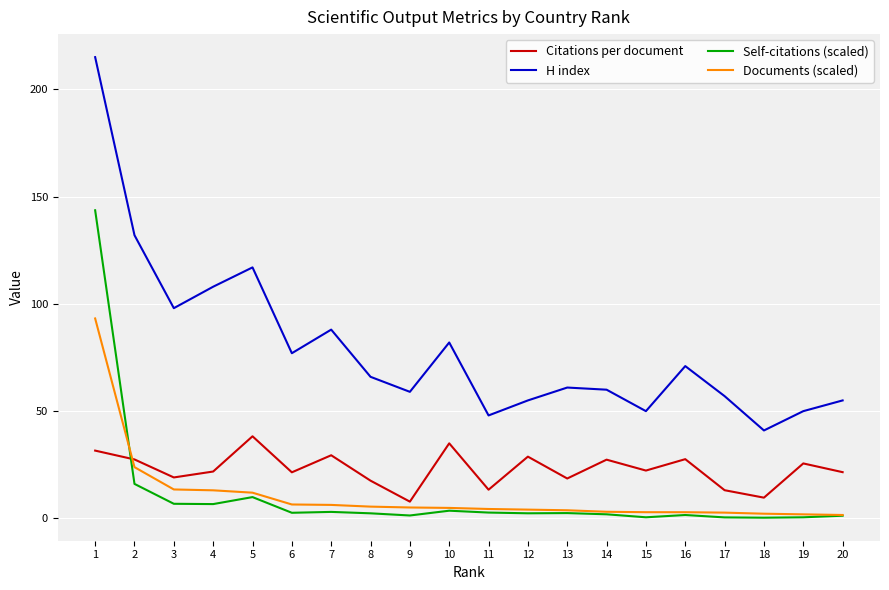

At which label does H index reach its peak?

1